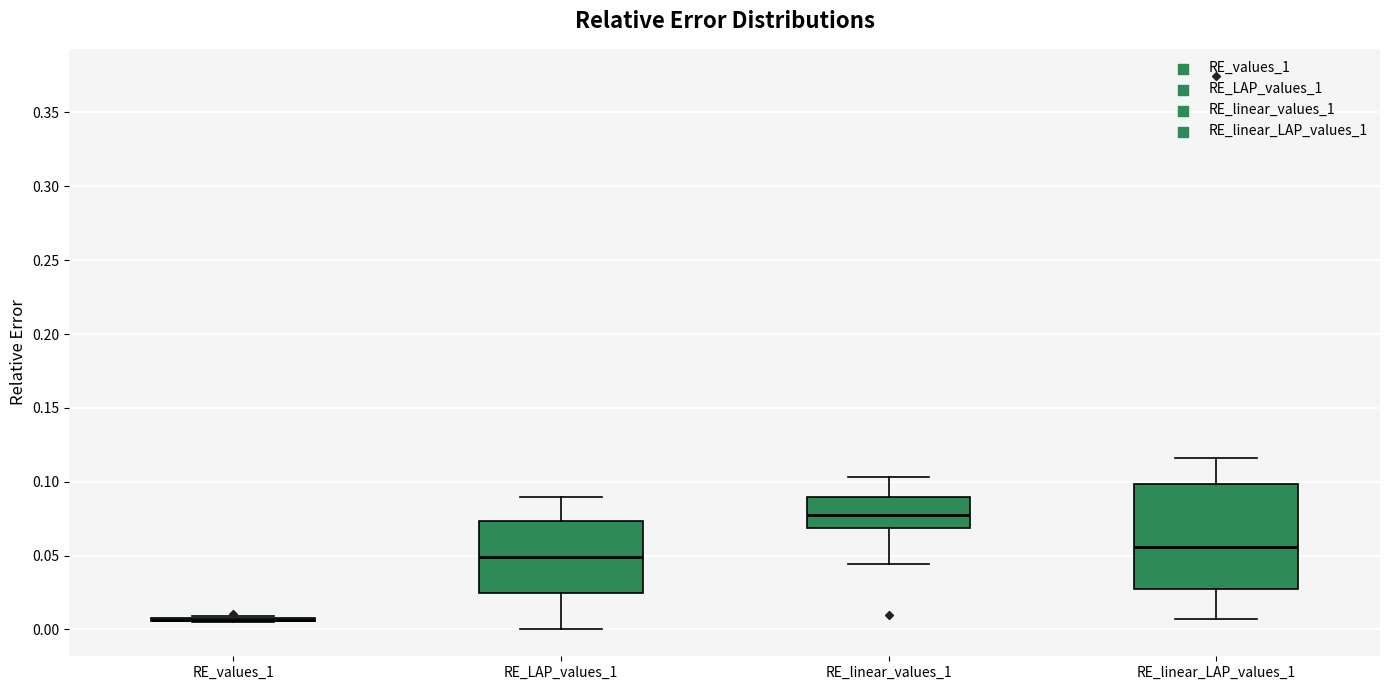

Reading left to right, transcribe this box plot: for each box, give where its median line is, the range the box spans, and where its two whiskers end, as read against the y-axis. The values are not printed on the chart, so give them approximately, as read against the axis.

RE_values_1: box collapsed to a line at 0.005, whiskers 0.005 to 0.010
RE_LAP_values_1: median 0.050, box 0.025 to 0.075, whiskers 0.000 to 0.090
RE_linear_values_1: median 0.080, box 0.070 to 0.090, whiskers 0.045 to 0.105
RE_linear_LAP_values_1: median 0.055, box 0.025 to 0.100, whiskers 0.005 to 0.115